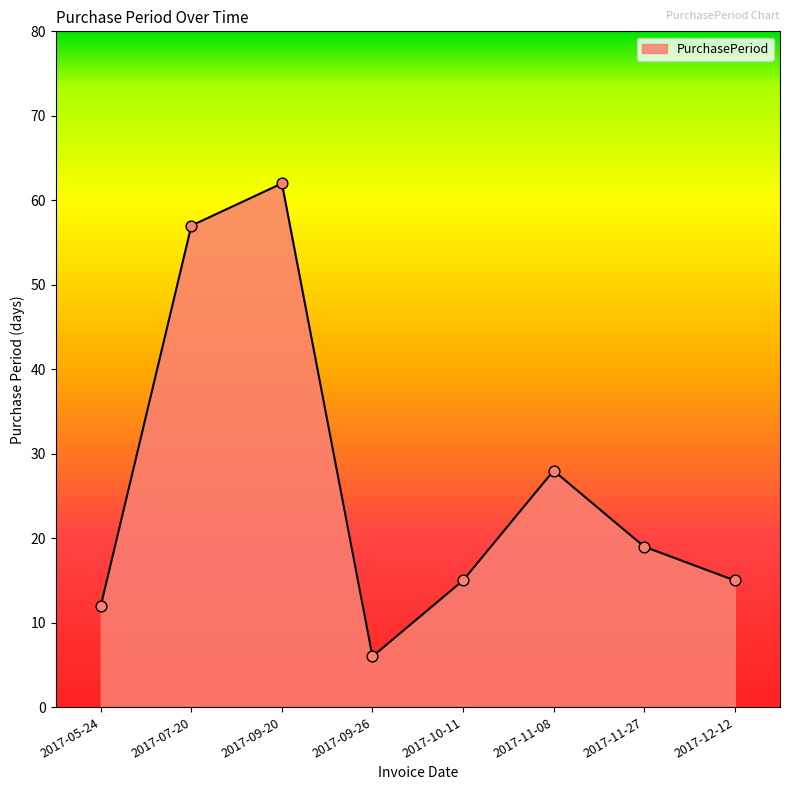

Approximately how many times larger is the value at 2017-11-08 compared to 2017-09-20?

0.5